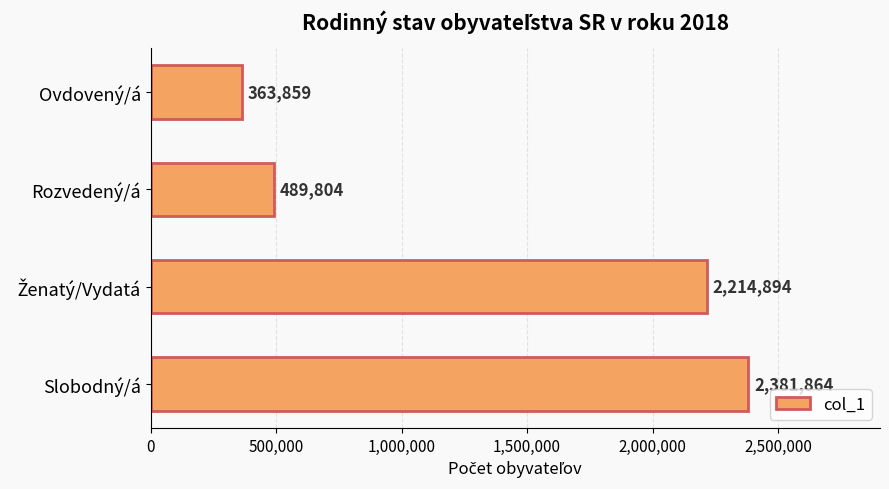

Approximately how many times larger is the value at Slobodný/á compared to Rozvedený/á?

4.9